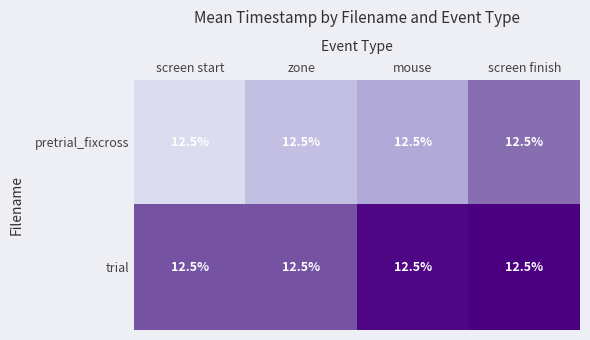

At which category is the sum across all series the highest?

screen finish